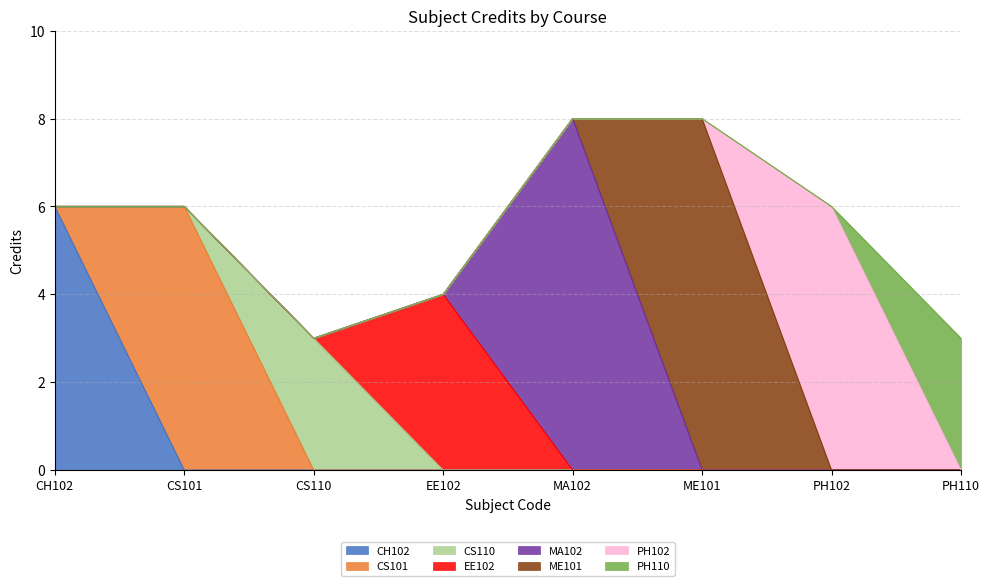

The chart shows a value of 3 at CS110. True or false?

True